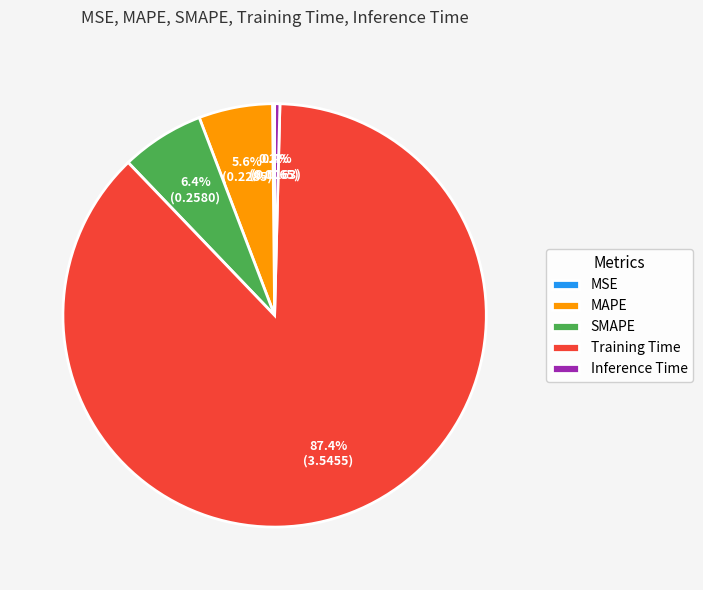

The SMAPE slice represents 6% of the pie. True or false?

True